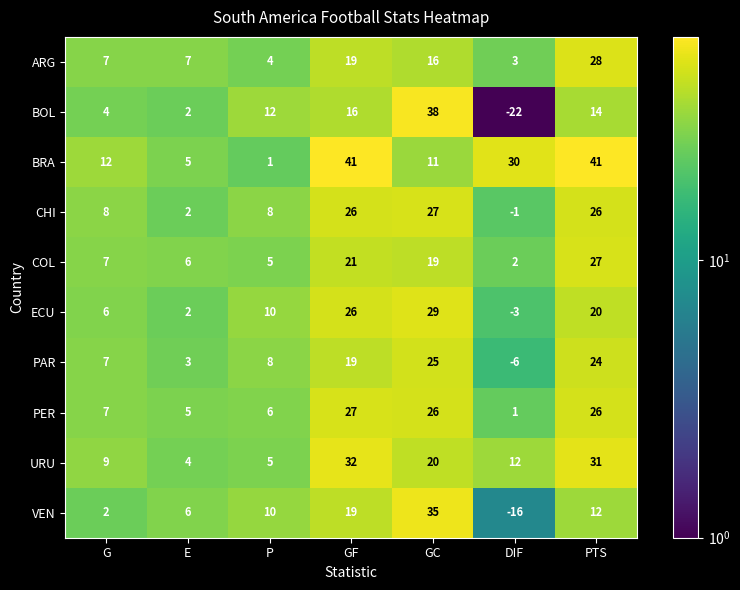

Rank the categories by PAR value from lowest to highest.

DIF, E, G, P, GF, PTS, GC